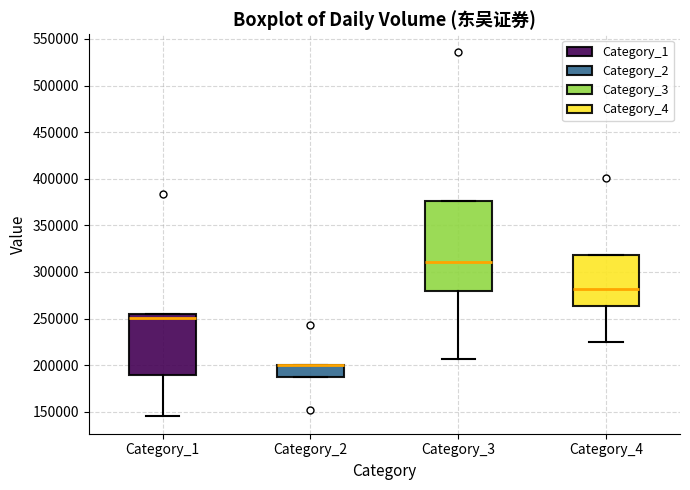

Where does the lower whisker of the box for Category_4 end on the y-axis? The values are not printed on the chart, so give them approximately, as read against the axis.

225000